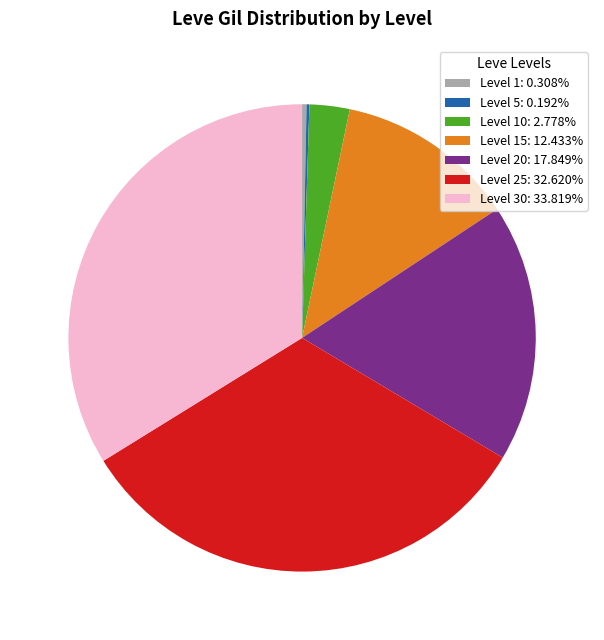

Is the sum of Level 15: 12.433% and Level 10: 2.778% greater than half?

No